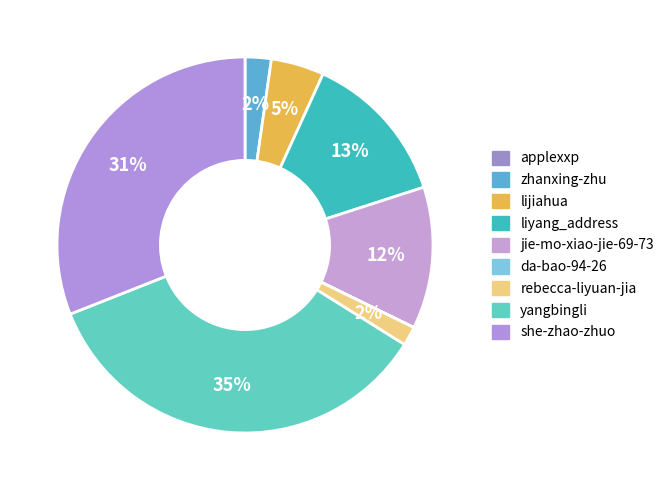

The da-bao-94-26 slice represents 0% of the pie. True or false?

True